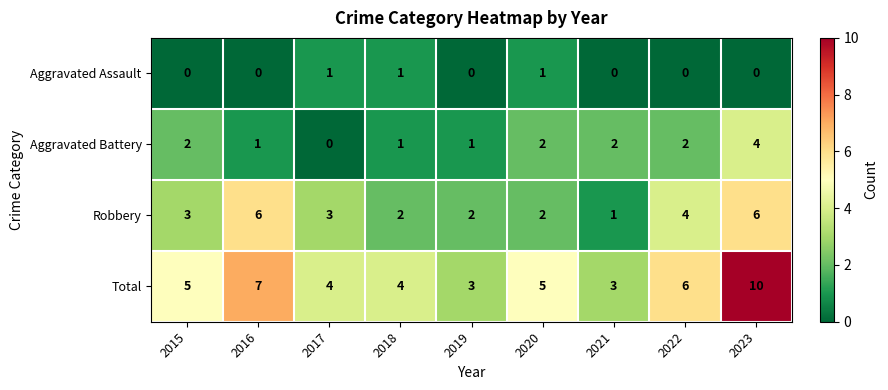

Is it true that Aggravated Battery equals 2 at 2021?

True